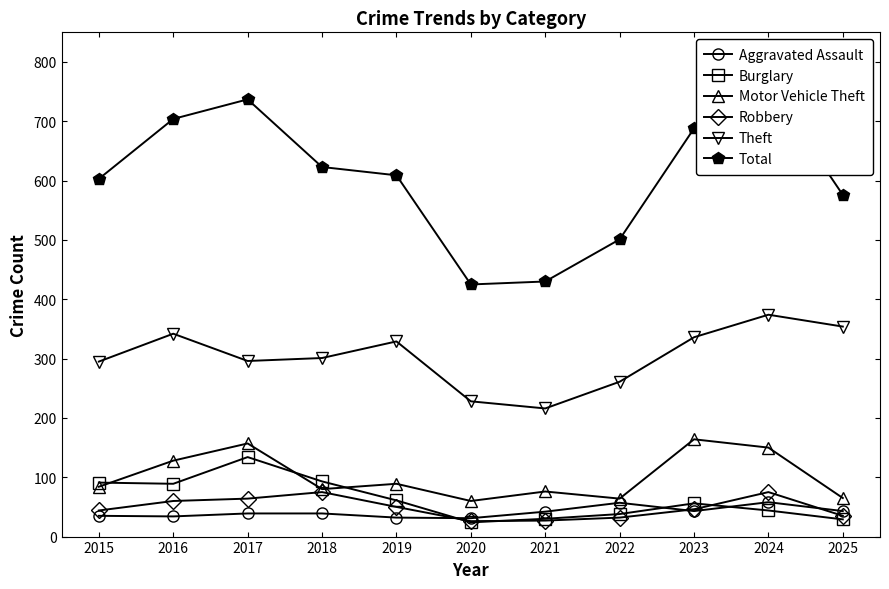

True or false: Burglary has more than 0 interior local peaks.

True